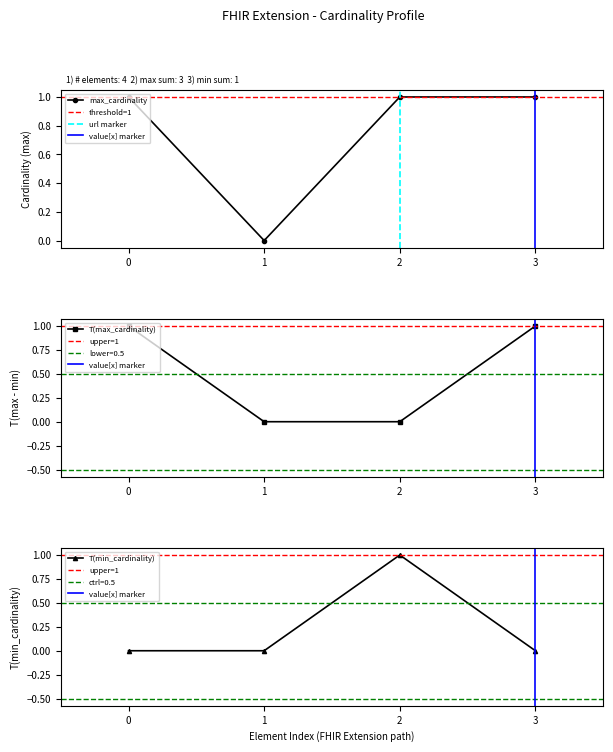

Which series has the largest total across all categories?

max_cardinality